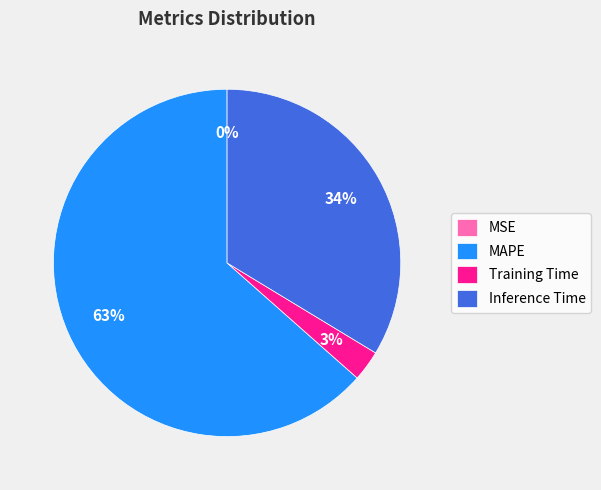

The MAPE slice represents 53% of the pie. True or false?

False